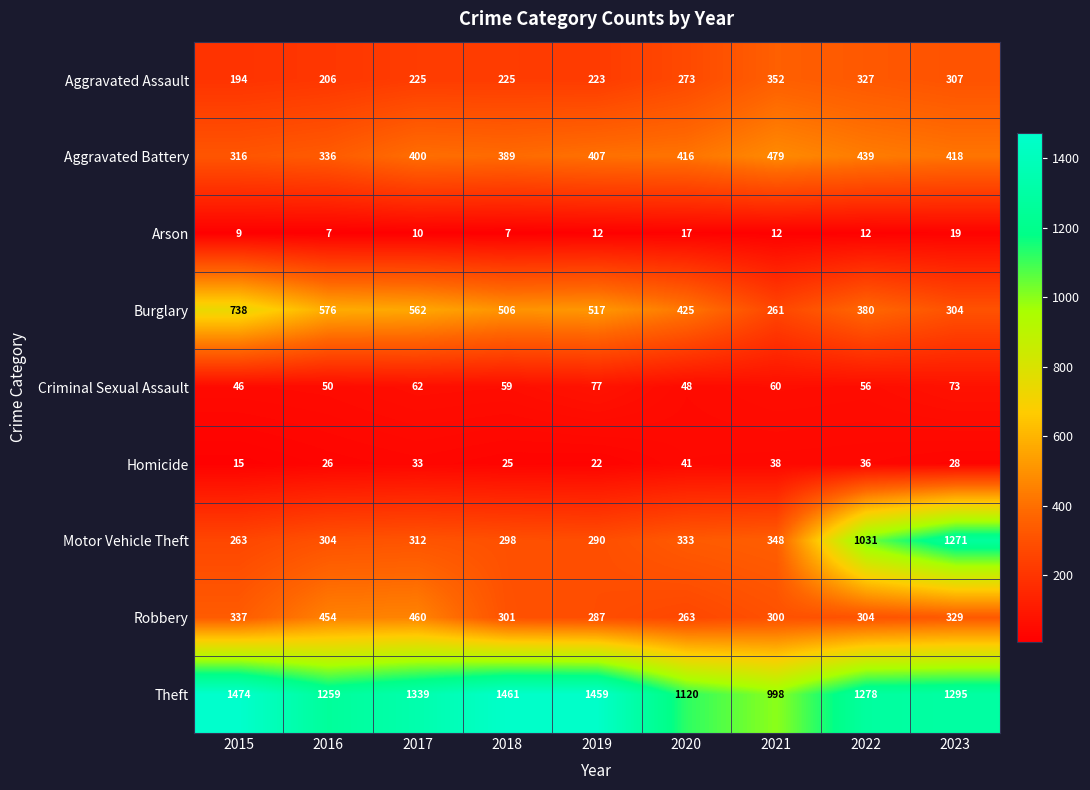

What is the lowest value of the Arson series?

7